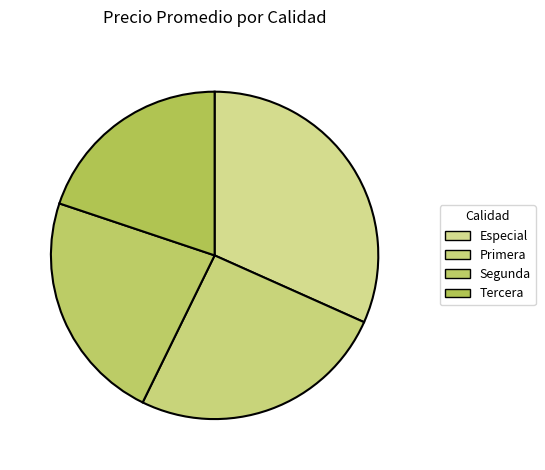

How many segments does this pie chart have?

4